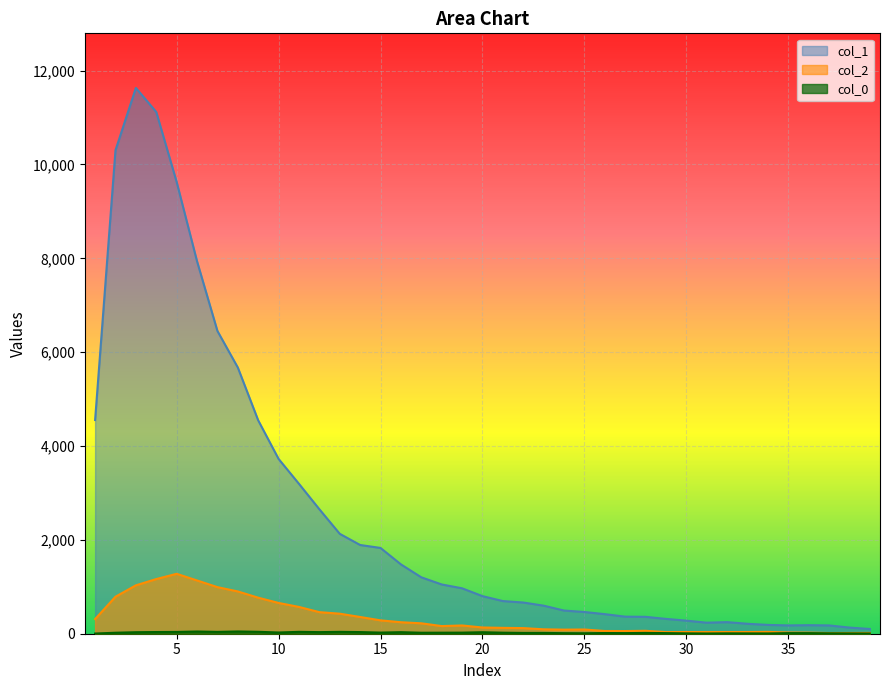

True or false: col_2 and col_1 intersect in this chart.

False